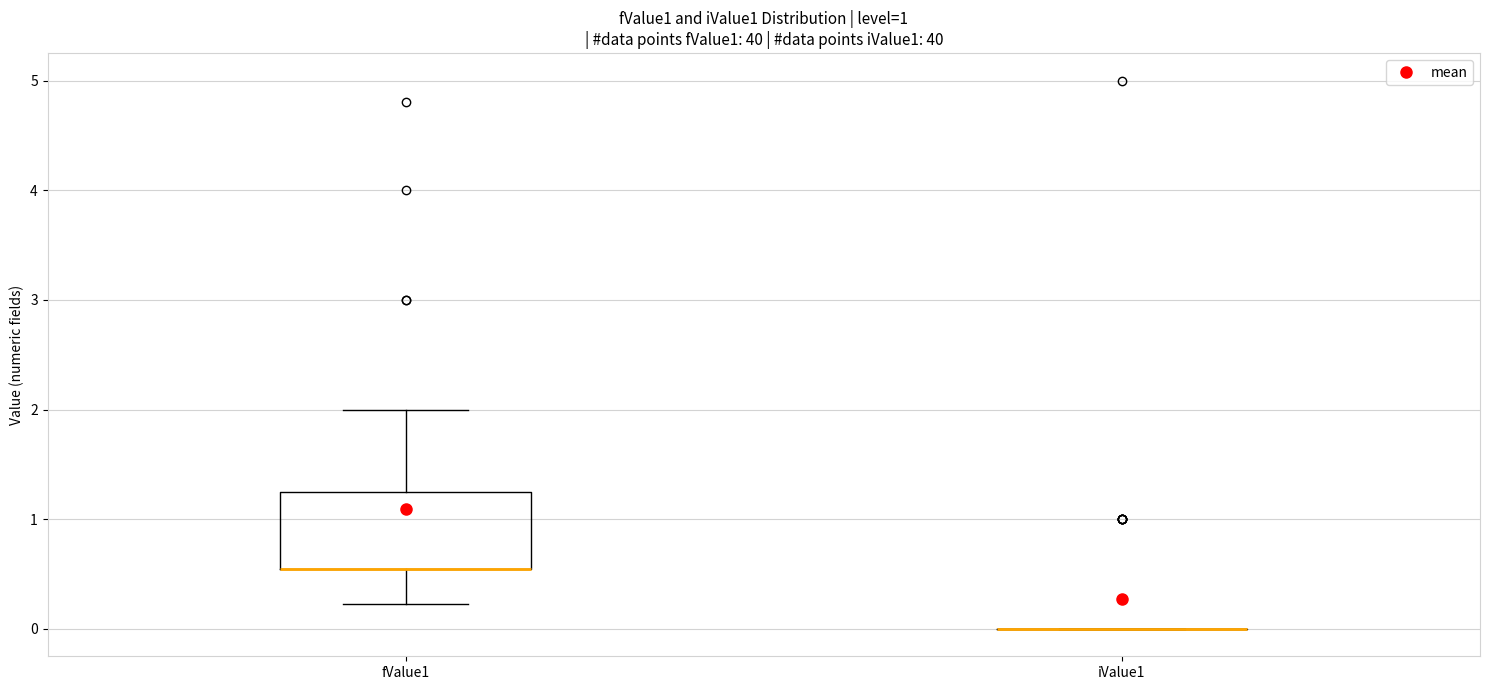

Reading left to right, read every box against the y-axis: the position of its median line, the range the box covers, and the ends of its whiskers. The values are not printed on the chart, so give them approximately, as read against the axis.

fValue1: median 0.6 (drawn on the box's lower edge), box 0.6 to 1.3, whiskers 0.2 to 2.0
iValue1: box collapsed to a line at 0.0, whiskers 0.0 to 0.0